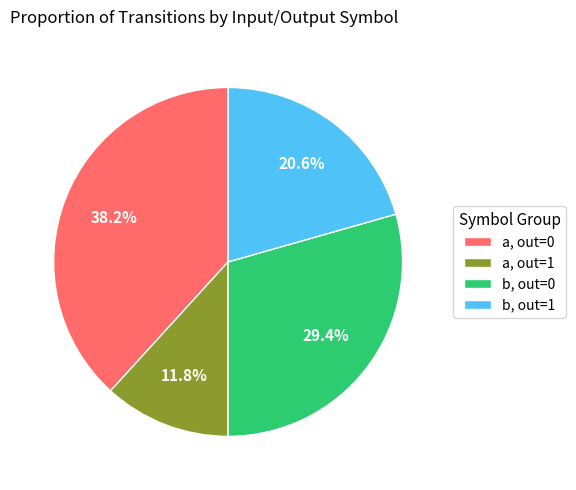

Which category has the smallest portion of the pie?

a, out=1